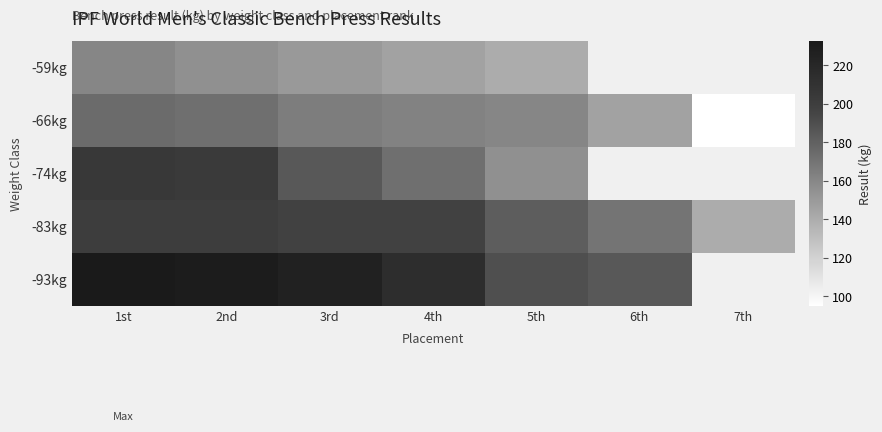

What is the sum of the -74kg values at 4th and 1st?

377.5